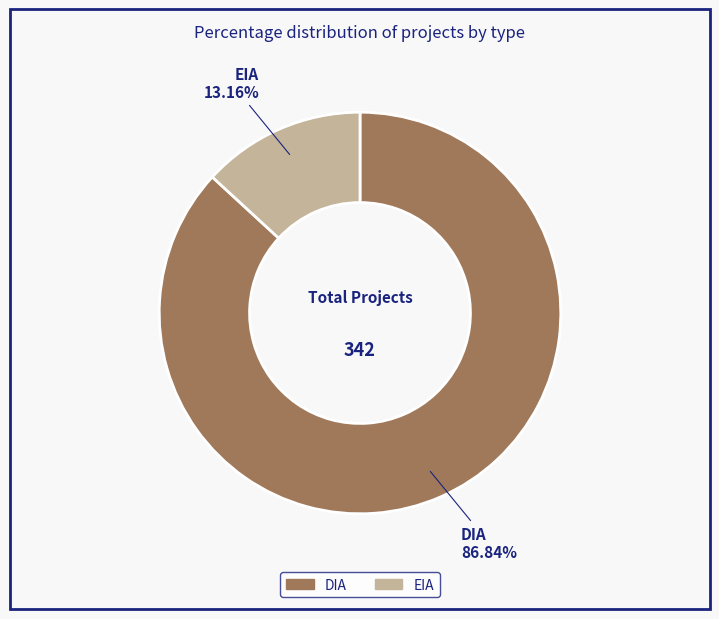

What is the smallest slice in the pie chart?

EIA